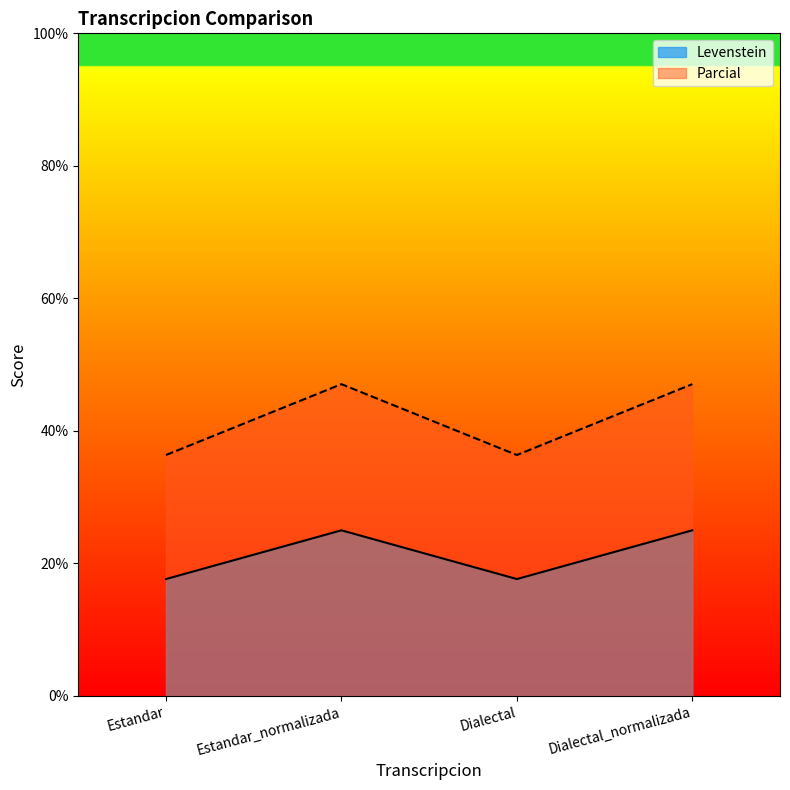

True or false: Levenstein has more than 0 points higher than both neighbors.

True